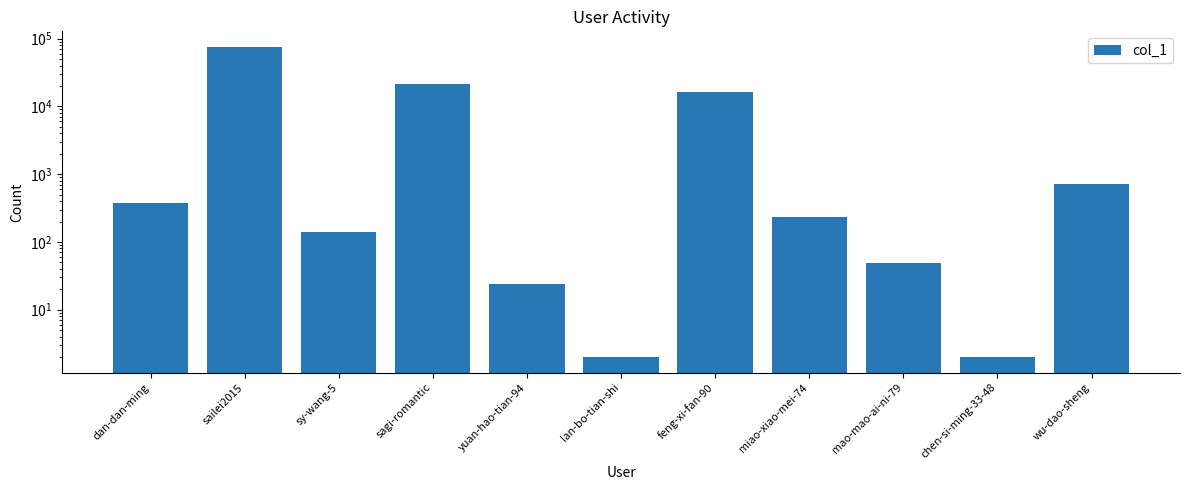

What position from the left is dan-dan-ming?

1